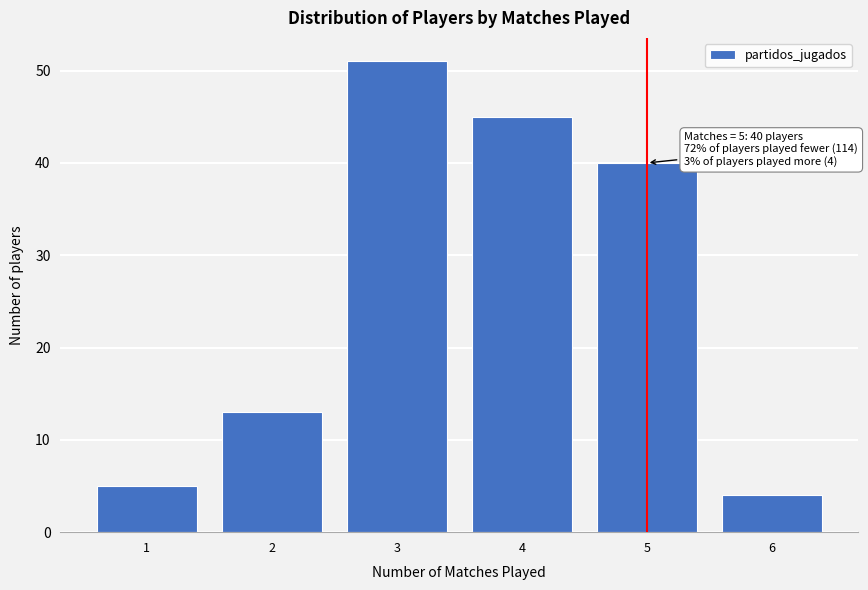

Reading left to right, transcribe all the data shown in this chart.

1=5	2=13	3=51	4=45	5=40	6=4